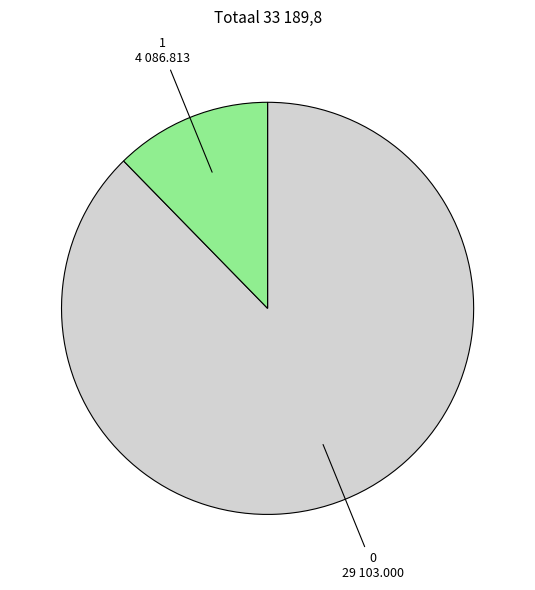

Combined, do 1 and 0 account for over 50%?

Yes